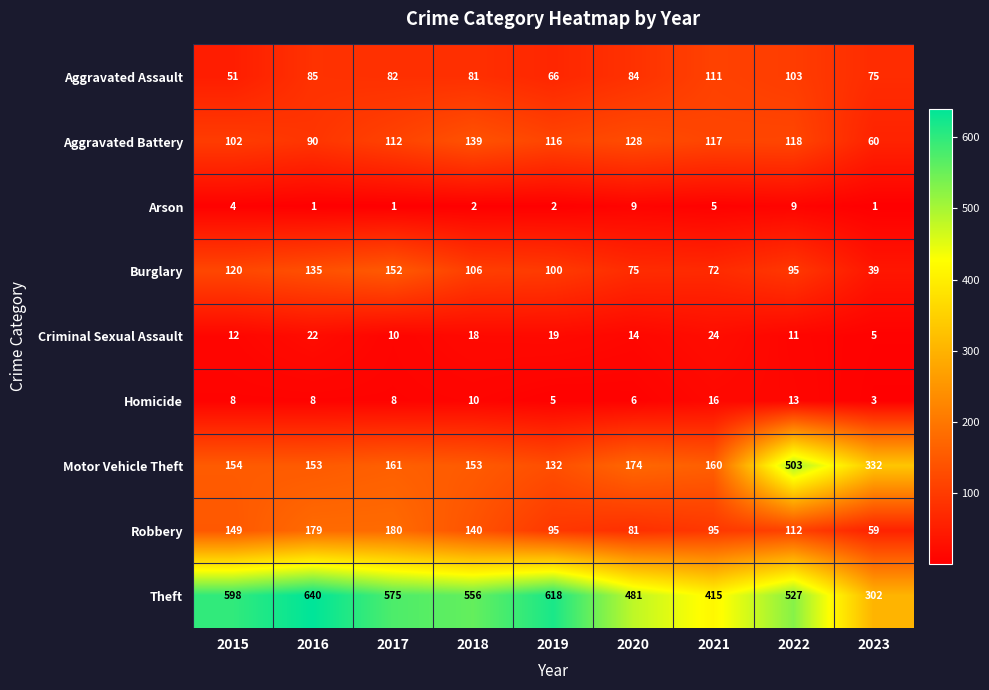

True or false: Aggravated Assault has a value of 75 at 2023.

True